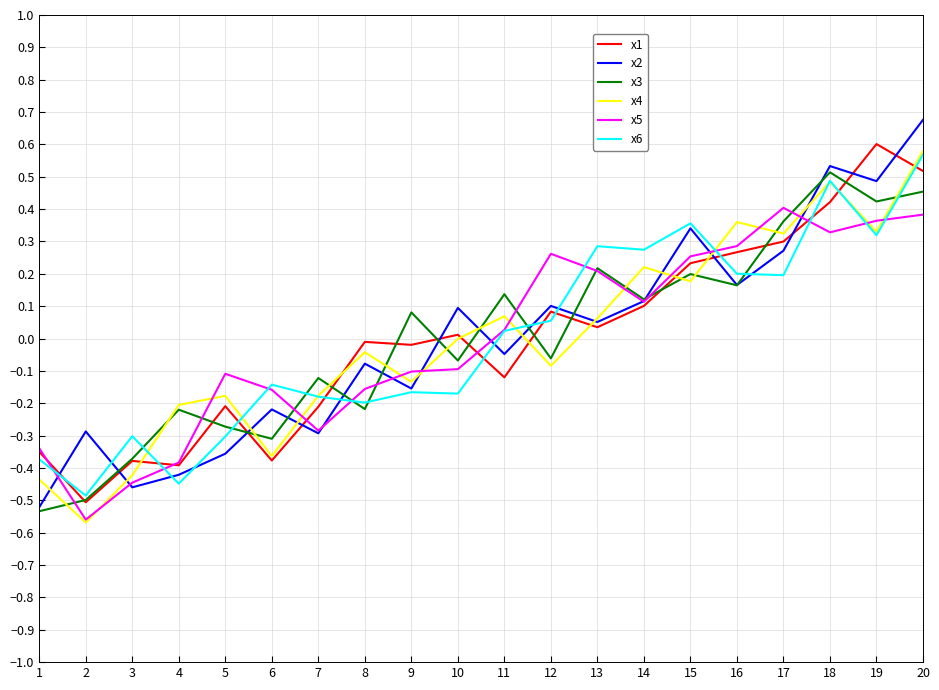

At which category is the sum across all series the highest?

20